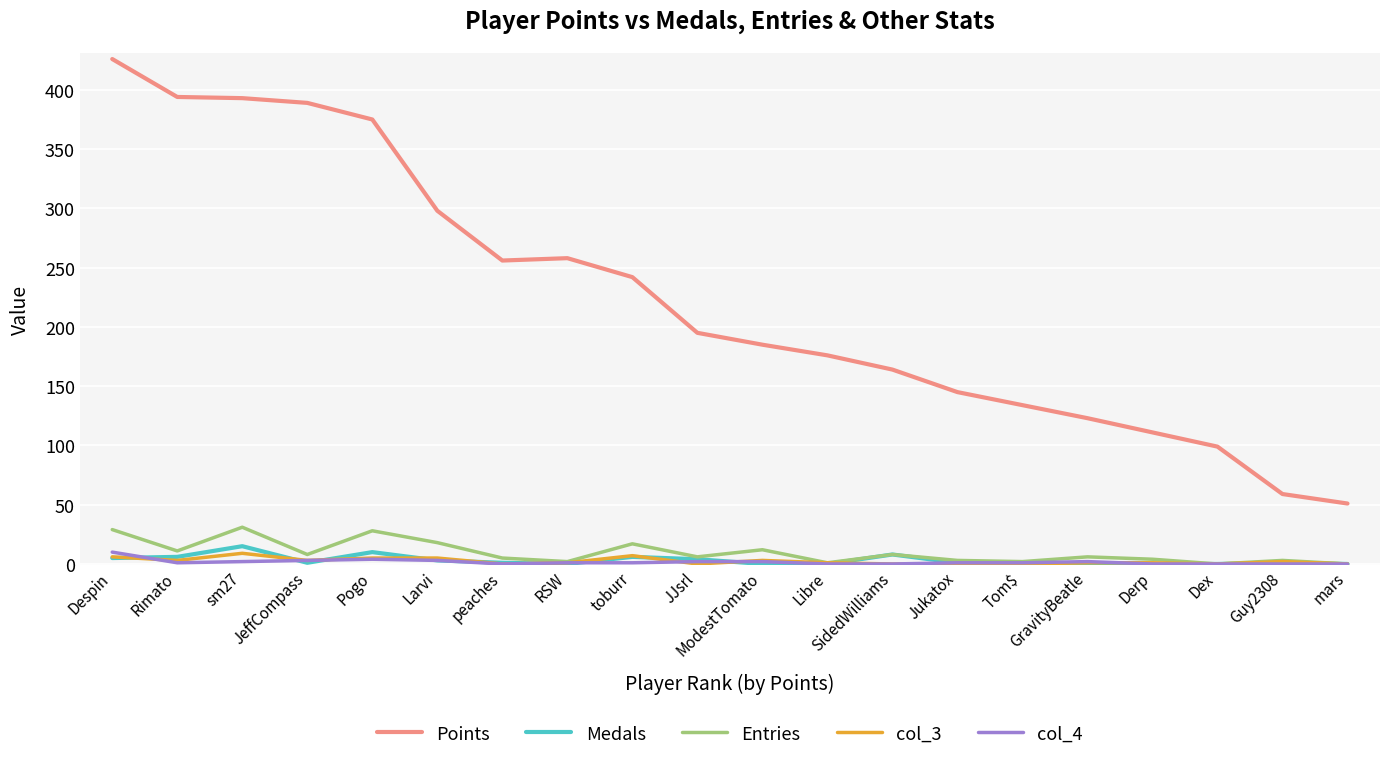

Which series has the largest total across all categories?

Points